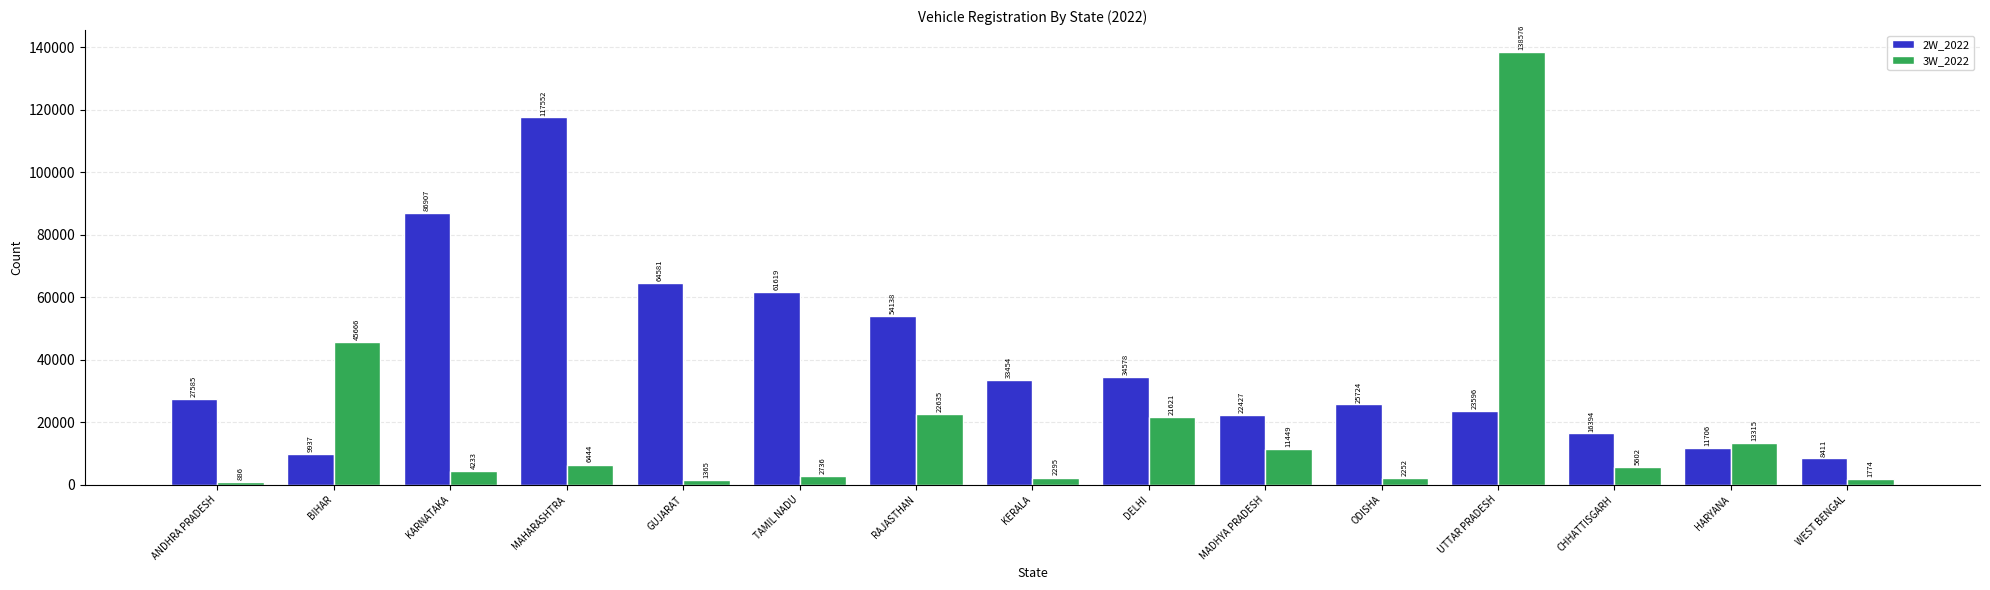

What is the label of the 14th bar from the left?

HARYANA